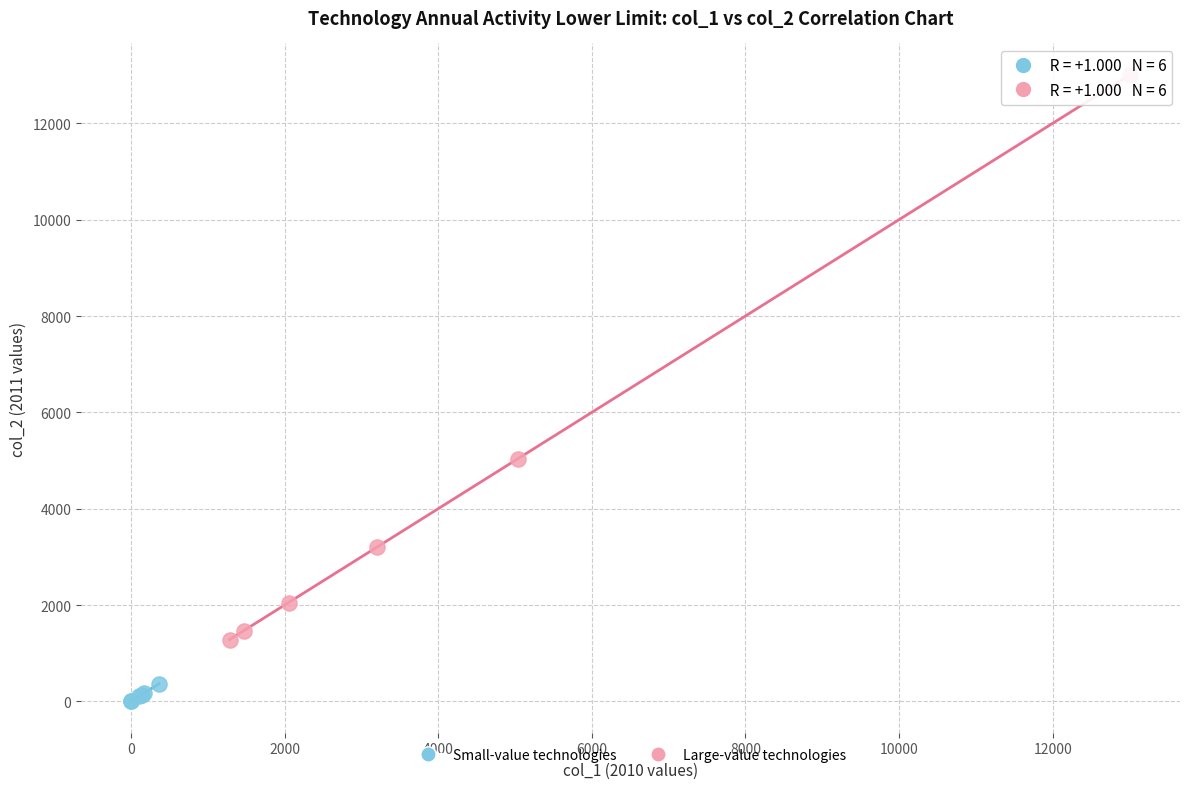

Which series has the largest Y range (max minus min)?

Large-value technologies